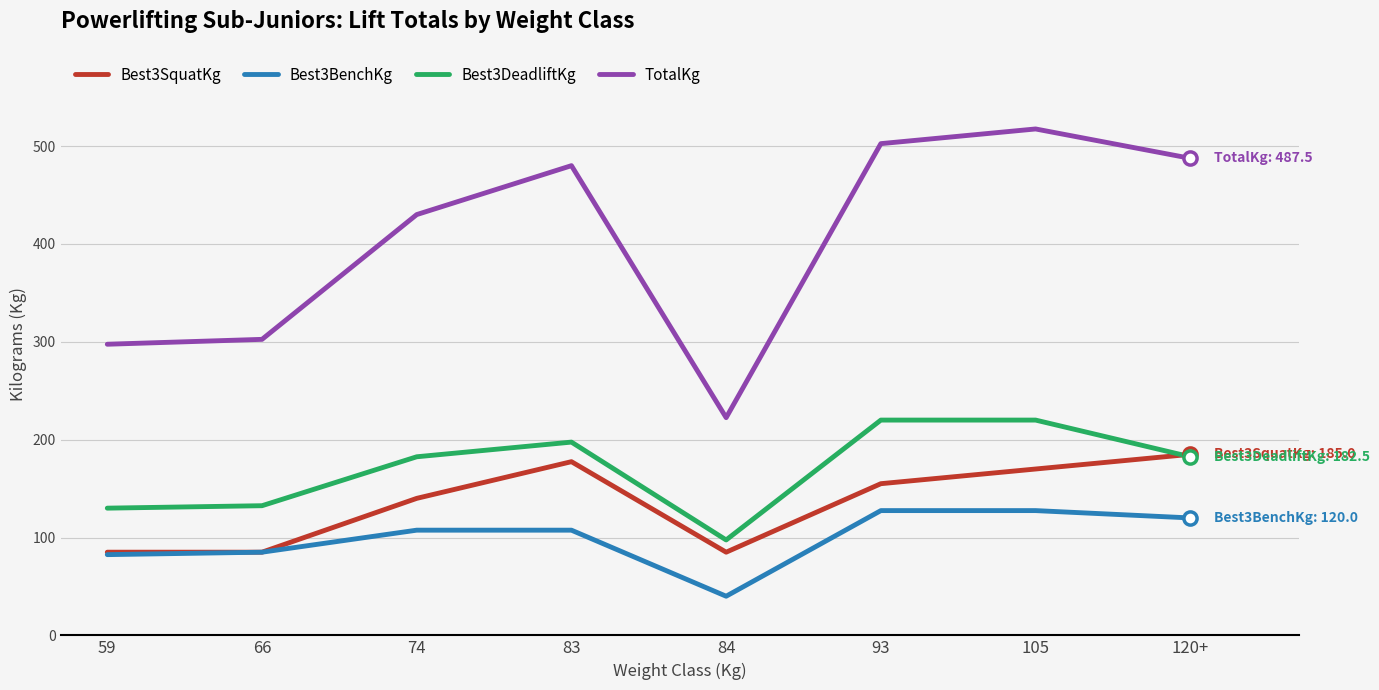

At which category is the sum across all series the highest?

105